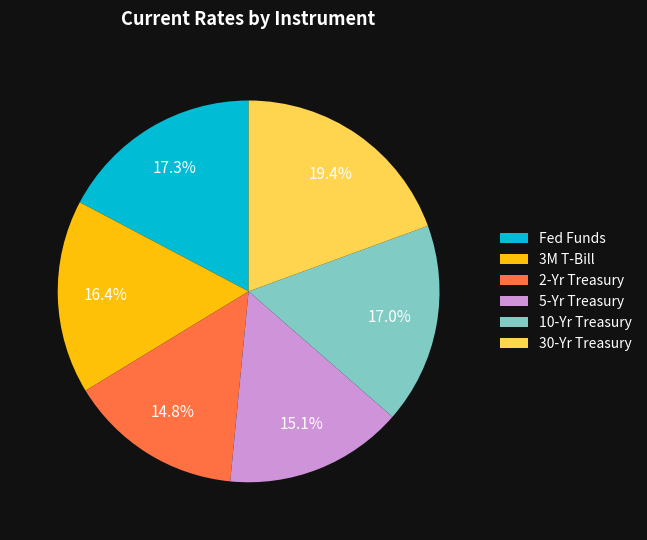

How much of the chart is everything except Fed Funds?

82.7%